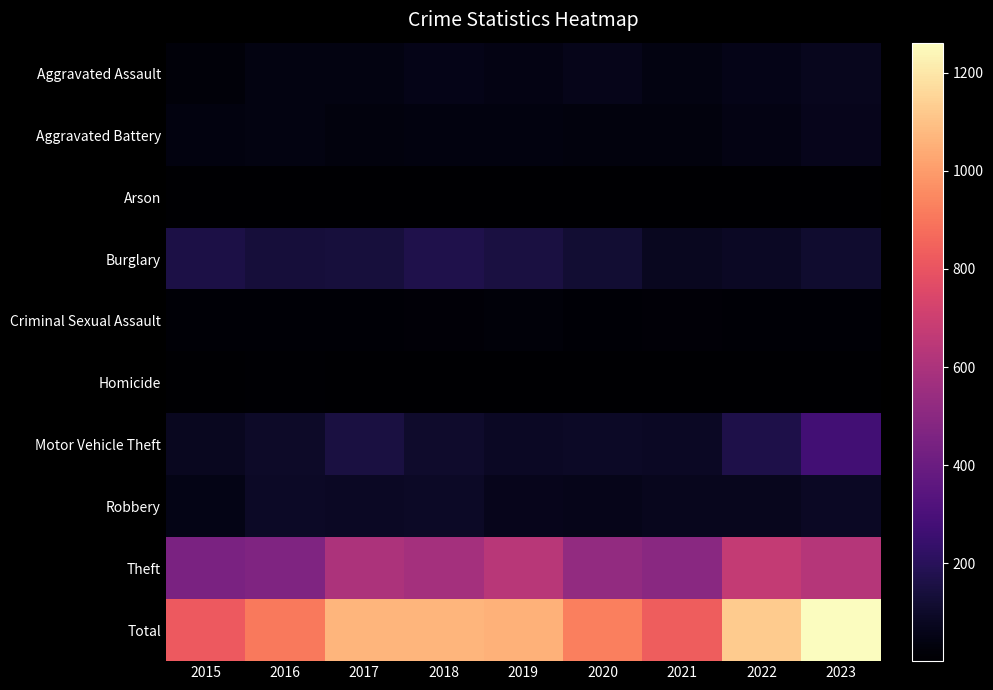

Reading right to left, transcribe all the data shown in this chart.

Aggravated Assault: 2023=73	2022=58	2021=44	2020=64	2019=47	2018=57	2017=42	2016=44	2015=25
Aggravated Battery: 2023=66	2022=49	2021=33	2020=35	2019=37	2018=38	2017=33	2016=44	2015=36
Arson: 2023=4	2022=3	2021=4	2020=3	2019=2	2018=4	2017=1	2016=3	2015=2
Burglary: 2023=114	2022=87	2021=75	2020=124	2019=152	2018=171	2017=140	2016=138	2015=162
Criminal Sexual Assault: 2023=15	2022=15	2021=17	2020=11	2019=23	2018=16	2017=15	2016=15	2015=11
Homicide: 2023=4	2022=2	2021=2	2020=5	2019=1	2018=4	2017=1	2016=6	2015=2
Motor Vehicle Theft: 2023=272	2022=166	2021=85	2020=91	2019=87	2018=107	2017=150	2016=99	2015=79
Robbery: 2023=86	2022=74	2021=72	2020=63	2019=66	2018=93	2017=85	2016=92	2015=55
Theft: 2023=627	2022=673	2021=498	2020=526	2019=640	2018=578	2017=602	2016=467	2015=450
Total: 2023=1261	2022=1127	2021=830	2020=922	2019=1055	2018=1068	2017=1069	2016=908	2015=822